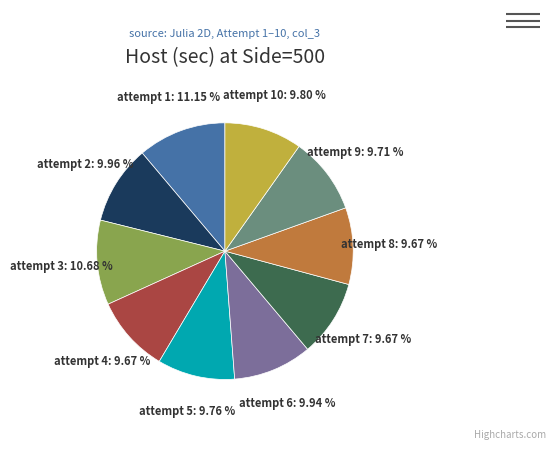

Is there any slice that represents more than half of the pie?

No